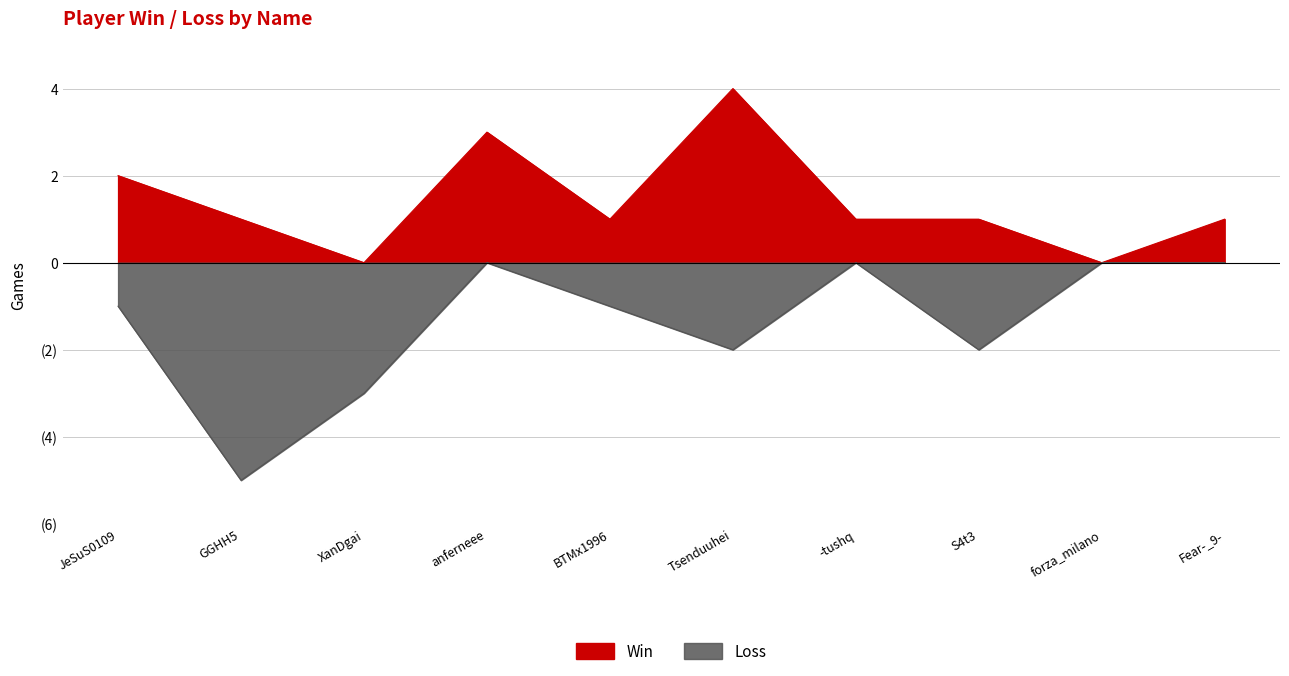

What is the label of the 5th point from the right?

Tsenduuhei